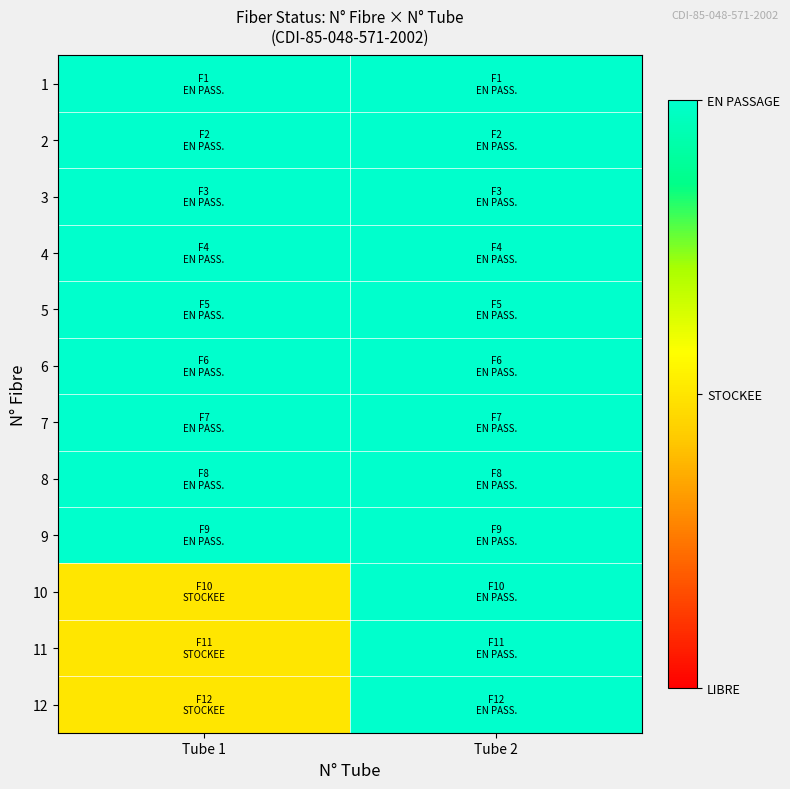

How many categories are shown in the chart?

2